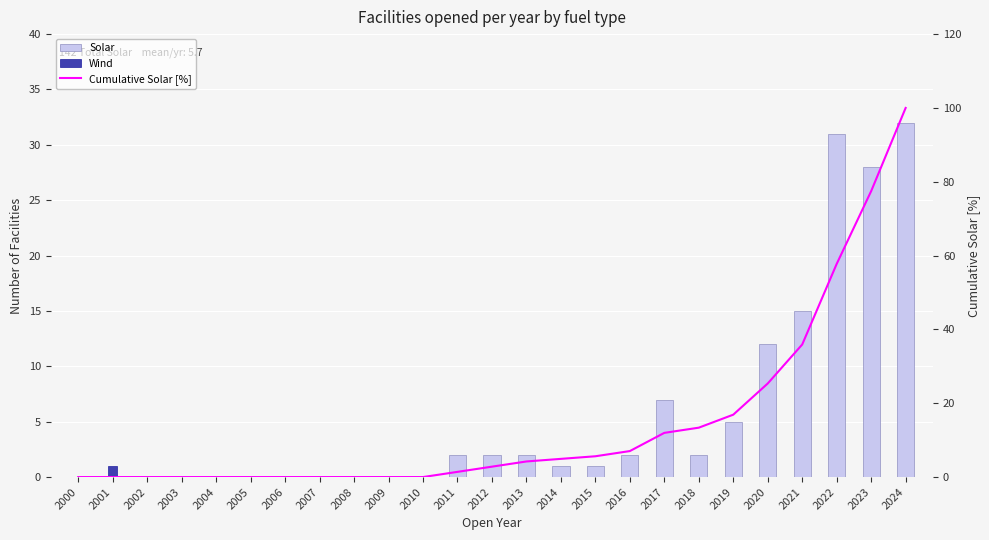

Reading right to left, what are all the values shown in this chart?

Solar: 2024=32.0	2023=28.0	2022=31.0	2021=15.0	2020=12.0	2019=5.0	2018=2.0	2017=7.0	2016=2.0	2015=1.0	2014=1.0	2013=2.0	2012=2.0	2011=2.0	2010=0.0	2009=0.0	2008=0.0	2007=0.0	2006=0.0	2005=0.0	2004=0.0	2003=0.0	2002=0.0	2001=0.0	2000=0.0
Wind: 2024=0.0	2023=0.0	2022=0.0	2021=0.0	2020=0.0	2019=0.0	2018=0.0	2017=0.0	2016=0.0	2015=0.0	2014=0.0	2013=0.0	2012=0.0	2011=0.0	2010=0.0	2009=0.0	2008=0.0	2007=0.0	2006=0.0	2005=0.0	2004=0.0	2003=0.0	2002=0.0	2001=1.0	2000=0.0
Cumulative Solar [%]: 2024=100.0	2023=77.5	2022=57.7	2021=35.9	2020=25.4	2019=16.9	2018=13.4	2017=12.0	2016=7.0	2015=5.6	2014=4.9	2013=4.2	2012=2.8	2011=1.4	2010=0.0	2009=0.0	2008=0.0	2007=0.0	2006=0.0	2005=0.0	2004=0.0	2003=0.0	2002=0.0	2001=0.0	2000=0.0